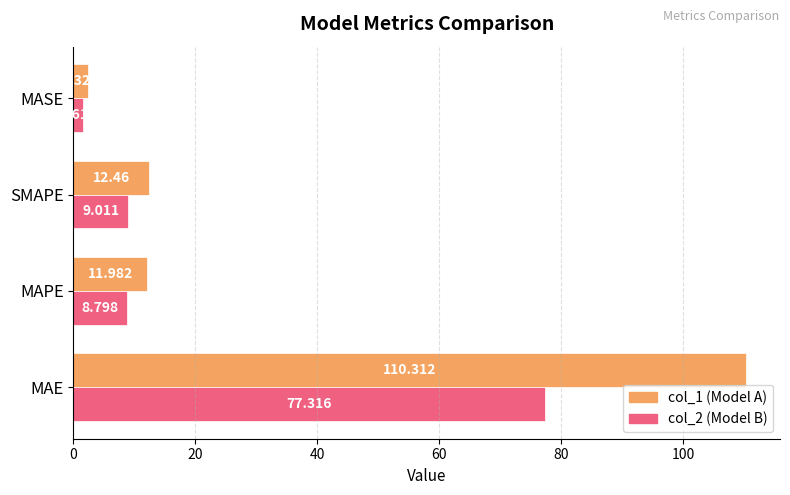

What is the greatest value displayed?

110.3